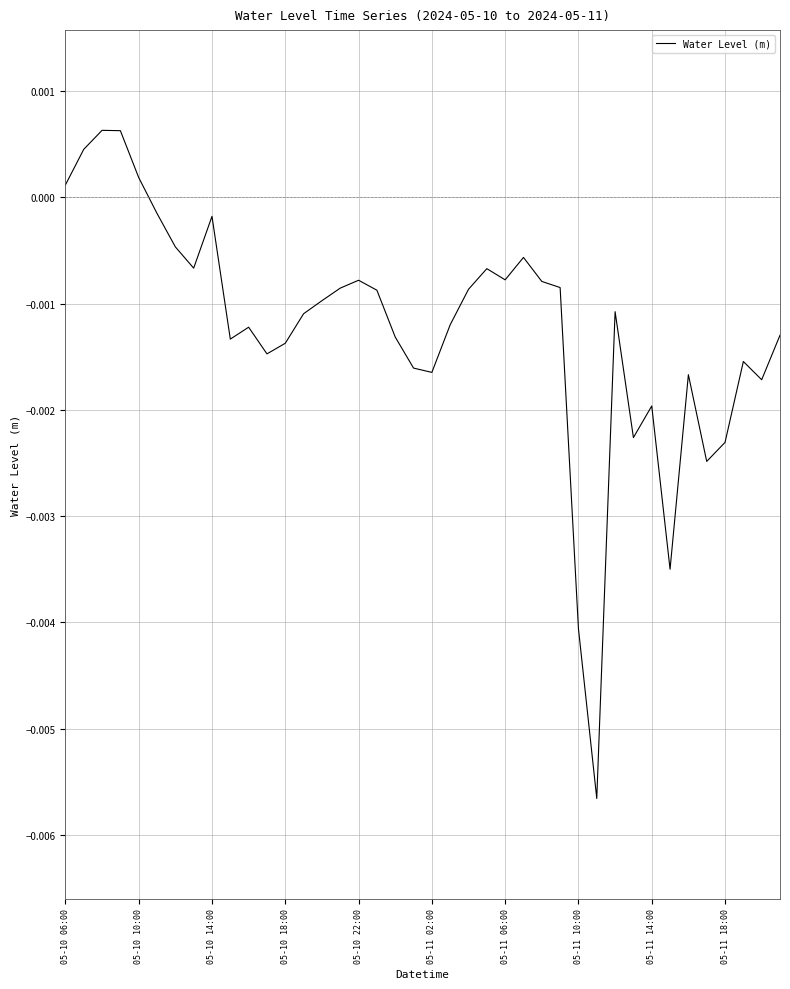

How many lines are shown in the chart?

1